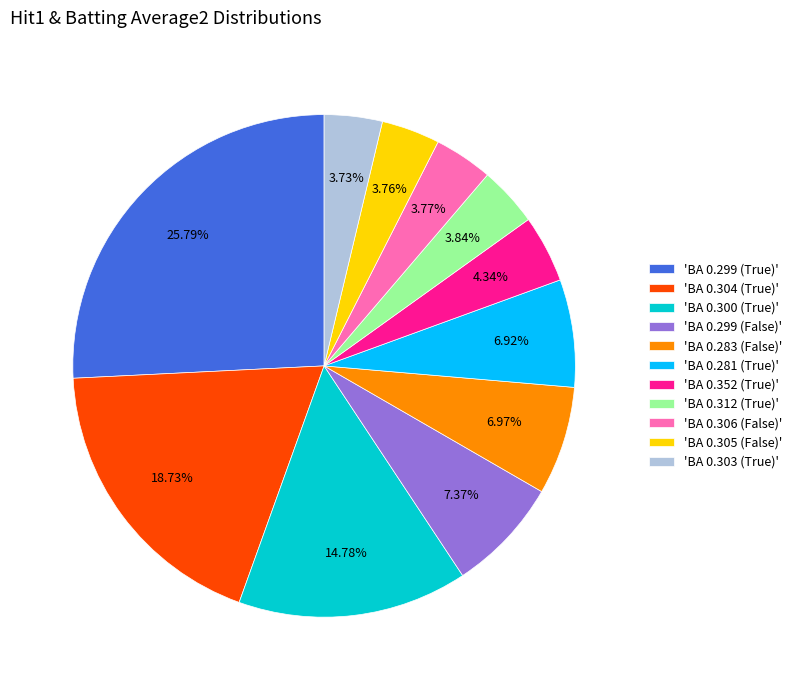

Approximately how many times larger is the value at 'BA 0.305 (False)' compared to 'BA 0.306 (False)'?

1.0